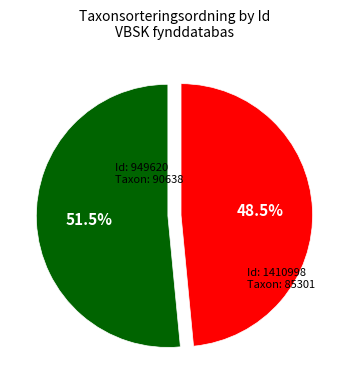

Does any single category account for the majority?

Yes